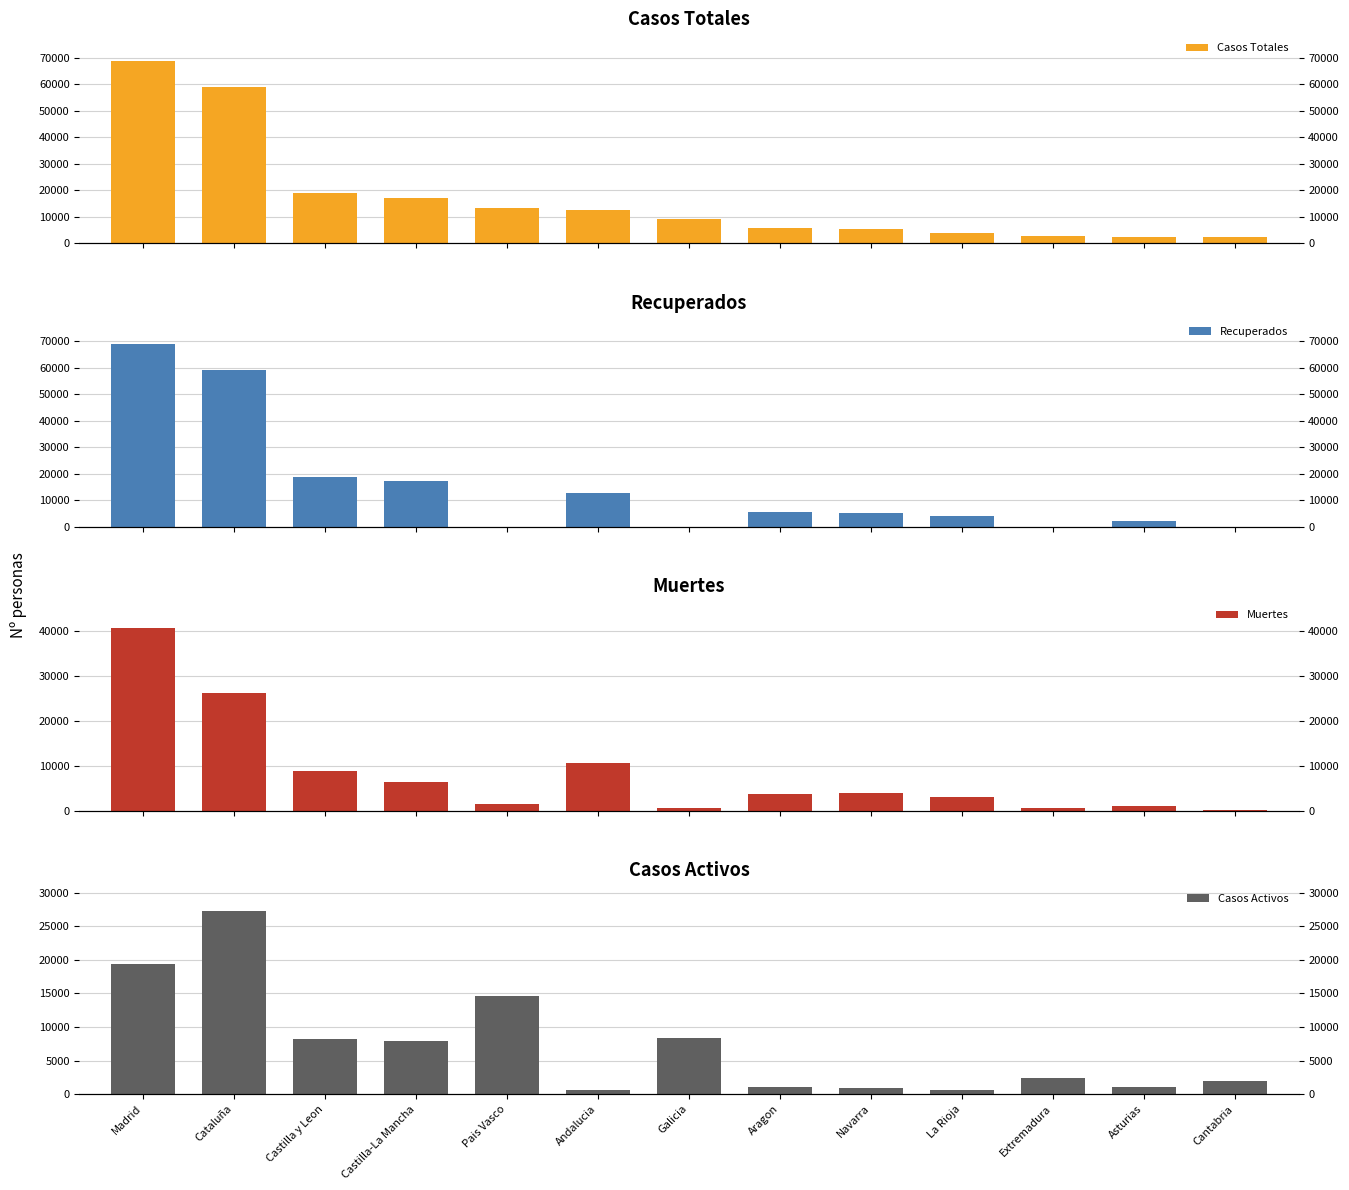

What is the difference between the maximum and minimum values in the Casos Activos series?

26646